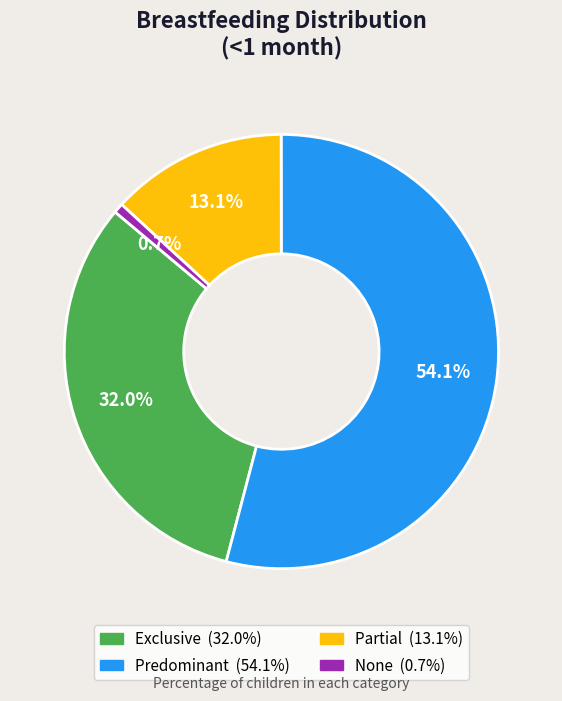

What percentage is the Partial slice, to the nearest percent?

13%